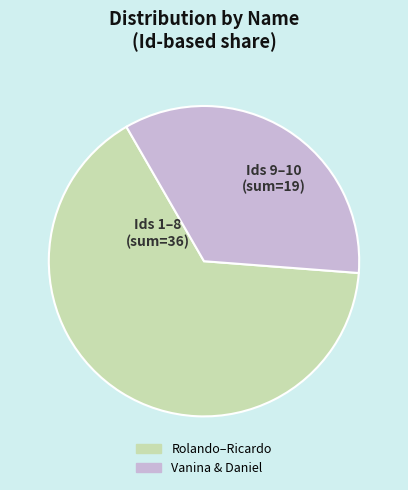

Is there any slice that represents more than half of the pie?

Yes